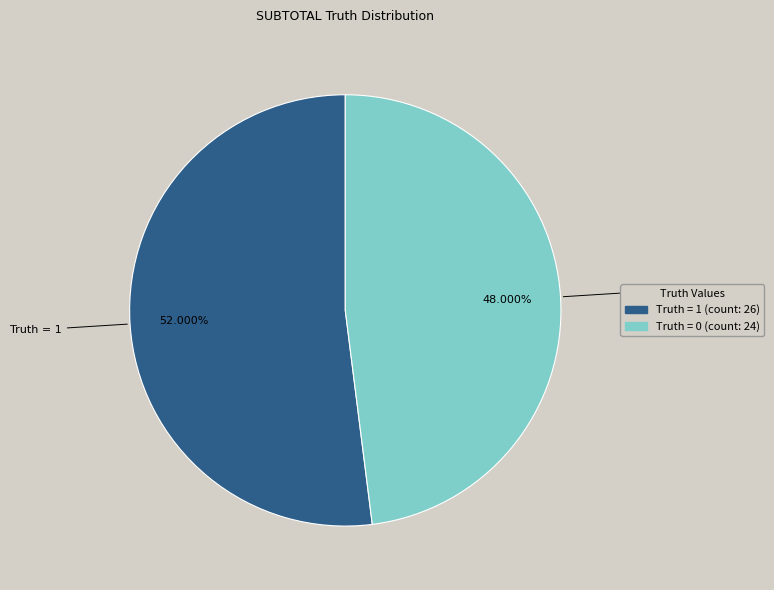

To the nearest percent, what is the difference between the Truth = 1 and Truth = 0 slice percentages?

4%